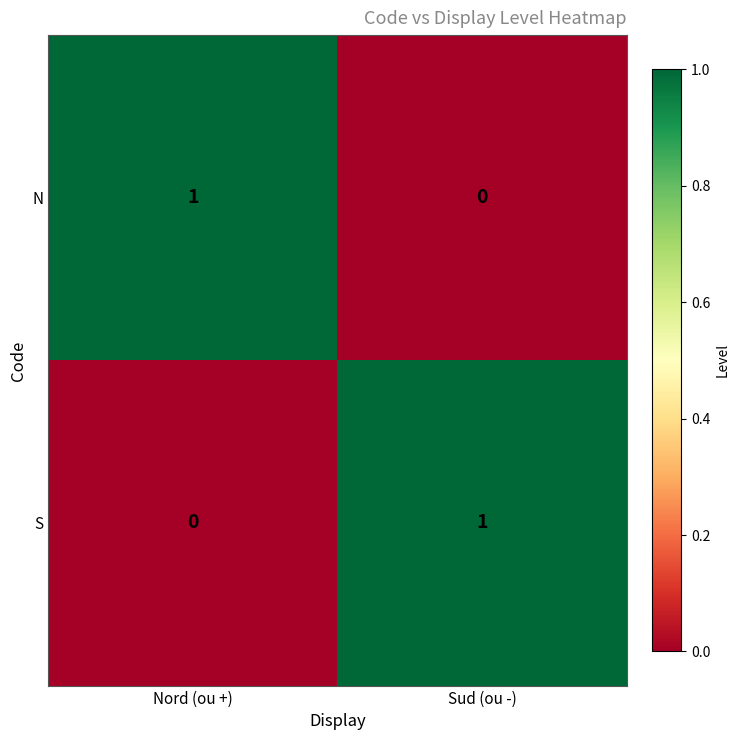

Reading left to right, extract all data points from this chart.

N: 1	0
S: 0	1